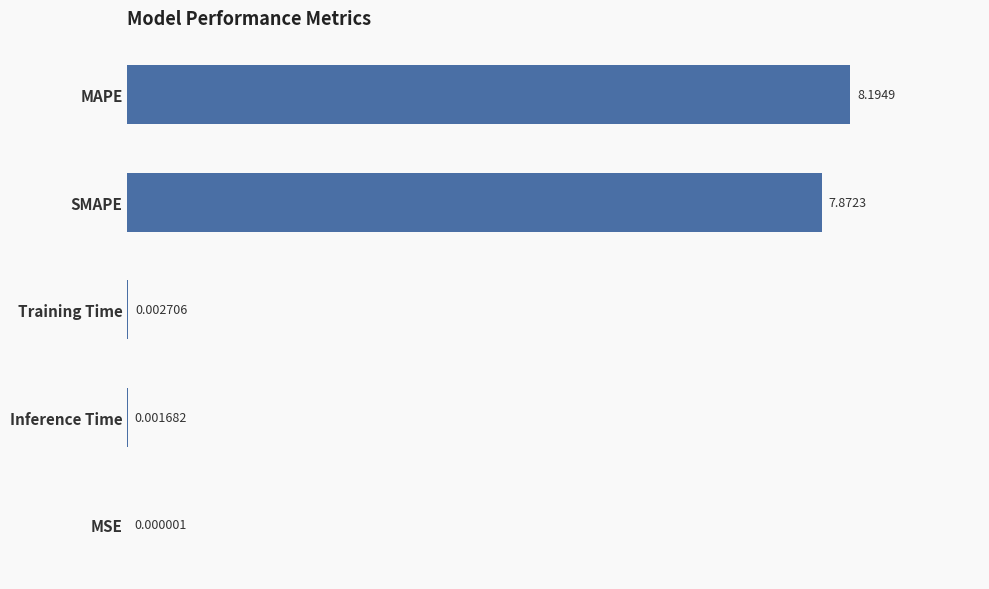

What is the sum of the values at MAPE and SMAPE?

16.1